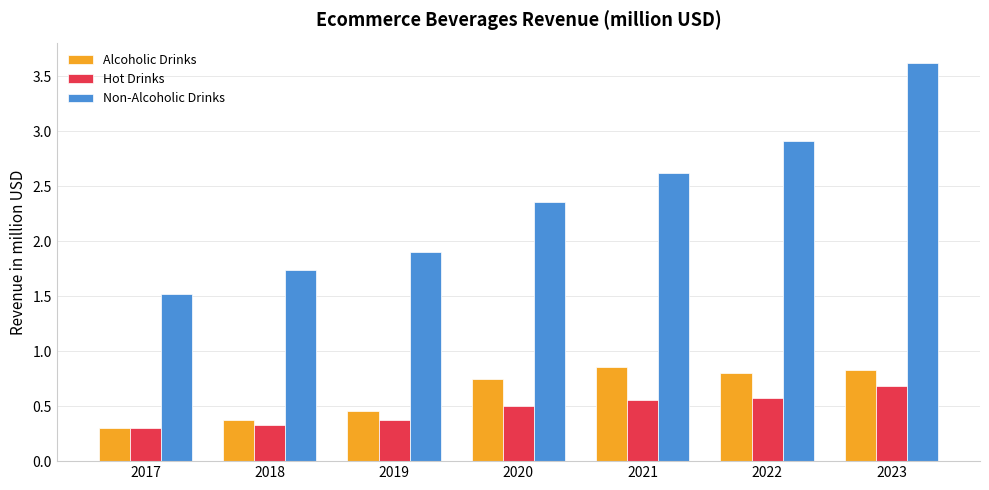

What is the minimum value for Hot Drinks?

0.3